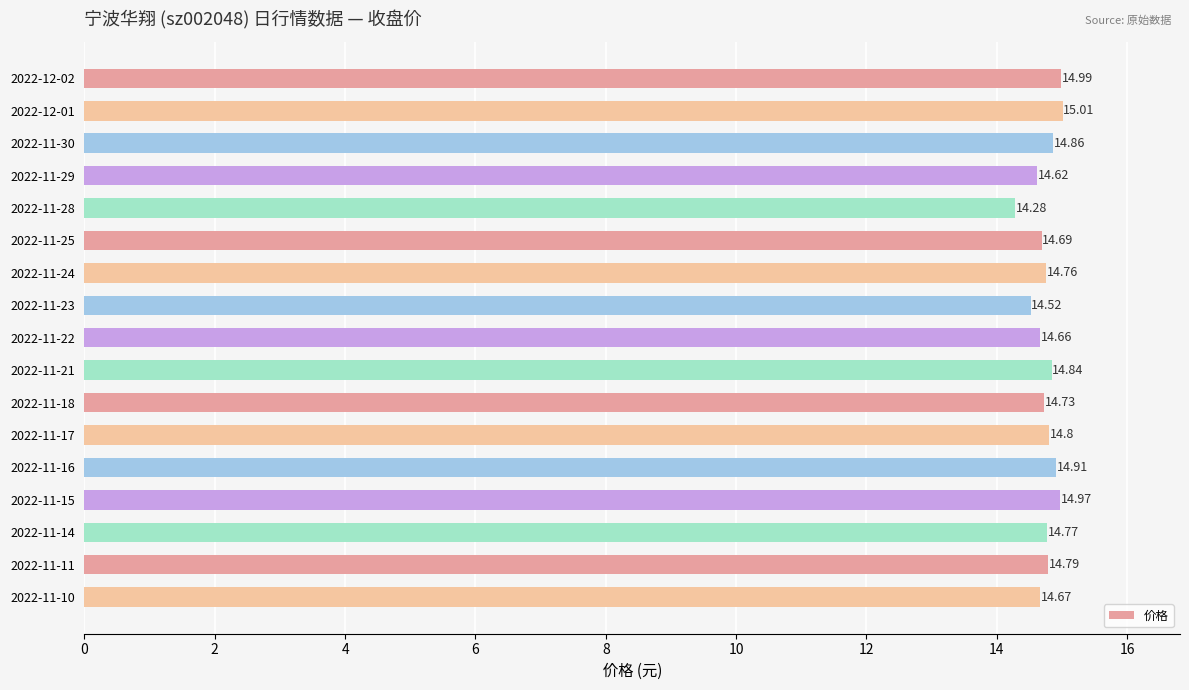

Rank the categories by value from lowest to highest.

2022-11-28, 2022-11-23, 2022-11-29, 2022-11-22, 2022-11-10, 2022-11-25, 2022-11-18, 2022-11-24, 2022-11-14, 2022-11-11, 2022-11-17, 2022-11-21, 2022-11-30, 2022-11-16, 2022-11-15, 2022-12-02, 2022-12-01